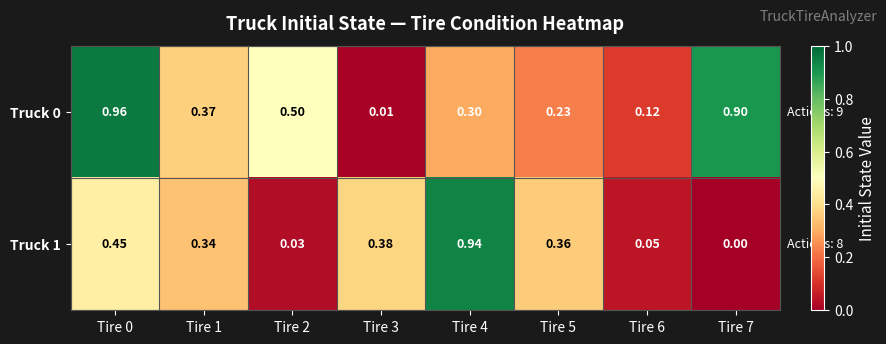

Is the value of Truck 1 at Tire 4 greater than the value of Truck 0 at Tire 3?

Yes